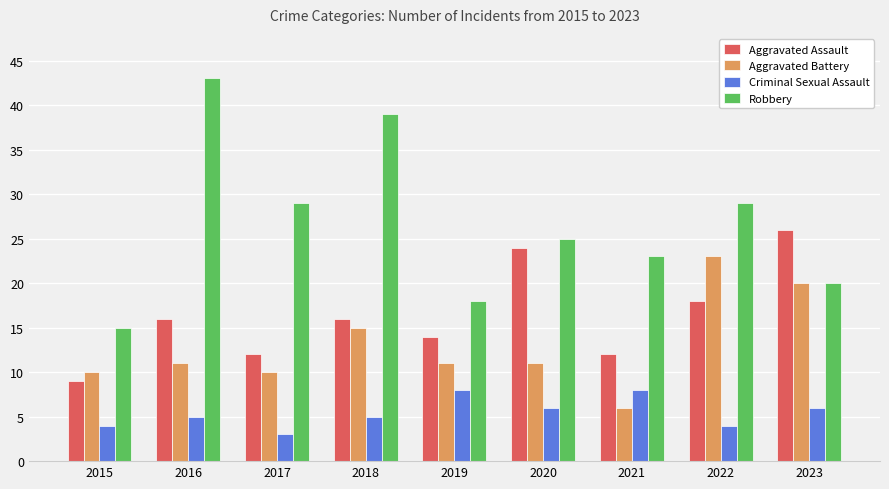

How many bars are there in total?

36